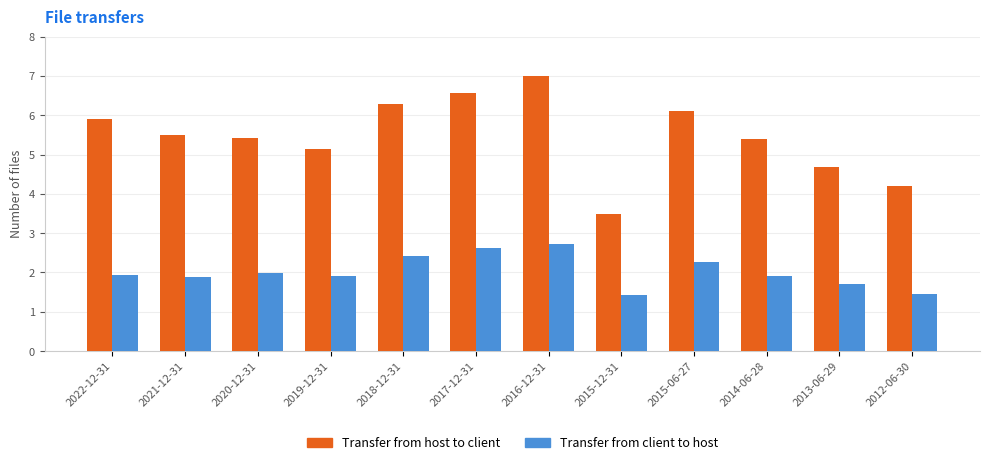

At which label is Transfer from host to client closest to 5?

2019-12-31